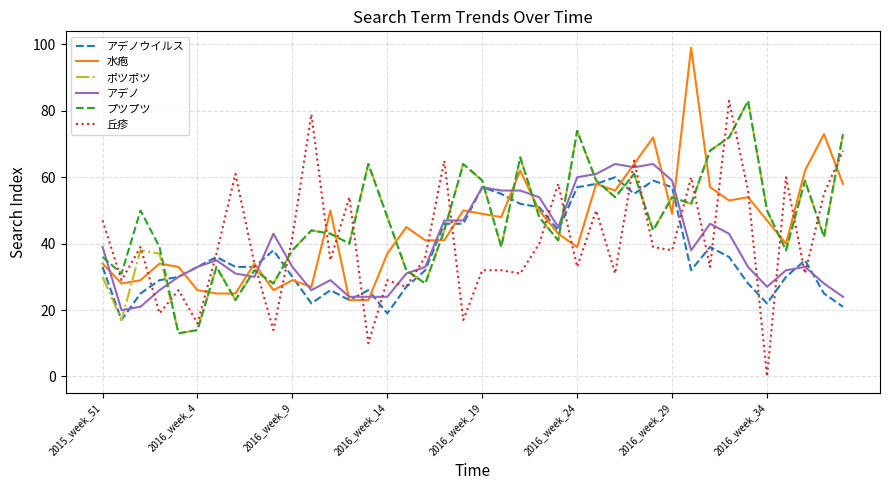

What is the greatest value displayed?

99